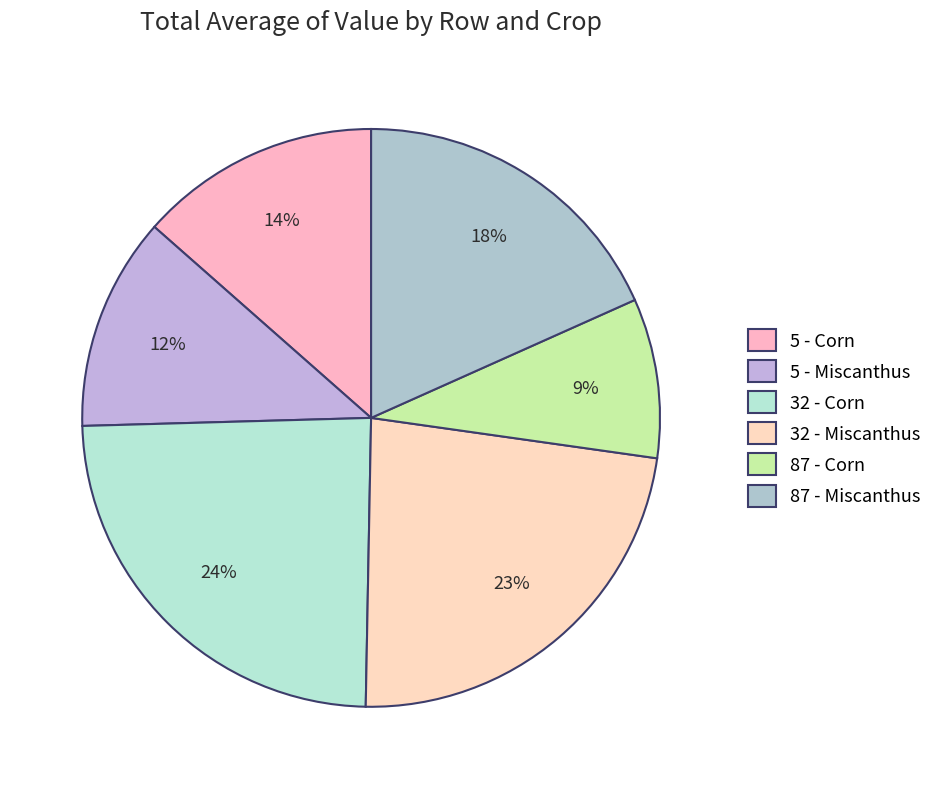

To the nearest percent, what portion does 5 - Miscanthus represent?

12%